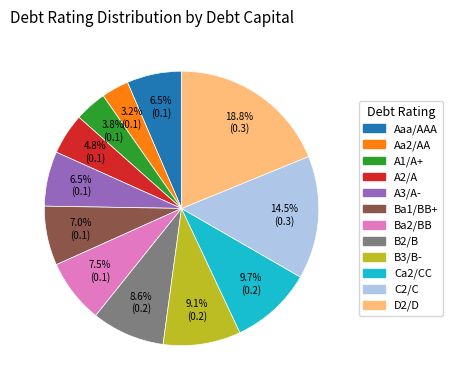

Which category has the smallest portion of the pie?

Aa2/AA